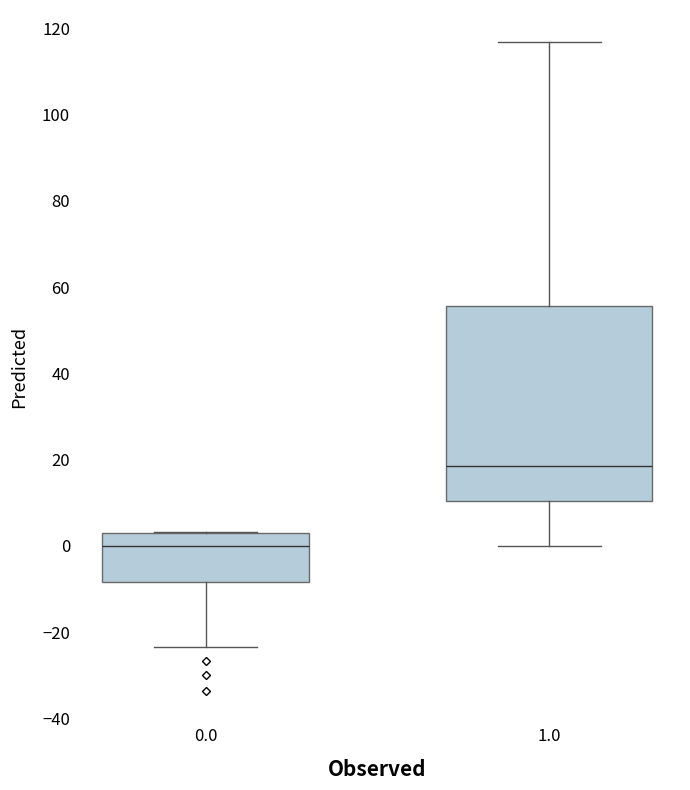

Which box's median line is the highest?

1.0